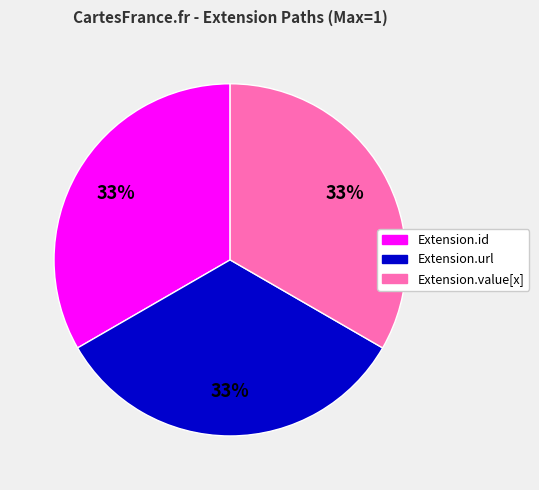

Is there a majority slice in this chart?

No